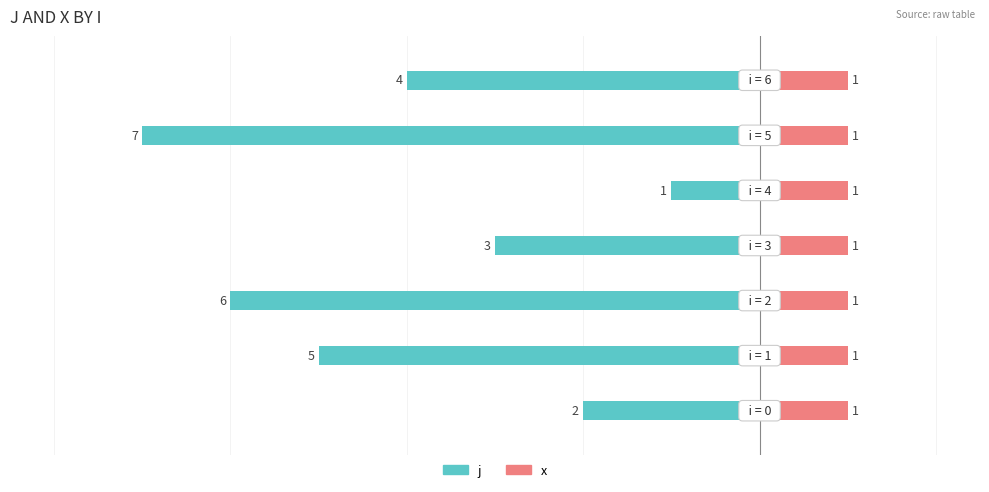

The value of x at 6 is 0.5. True or false?

False